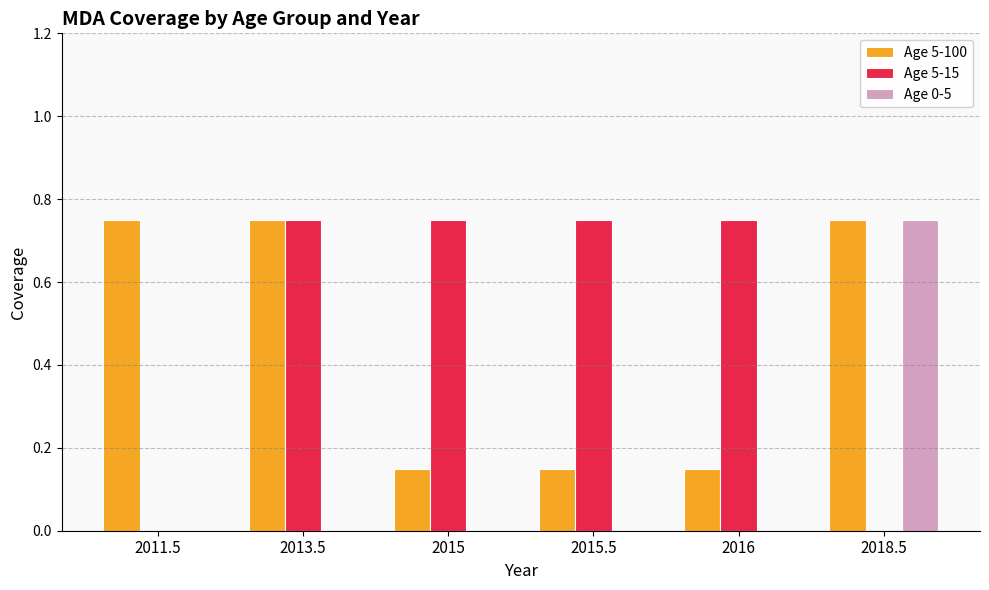

Does the chart contain stacked bars?

No